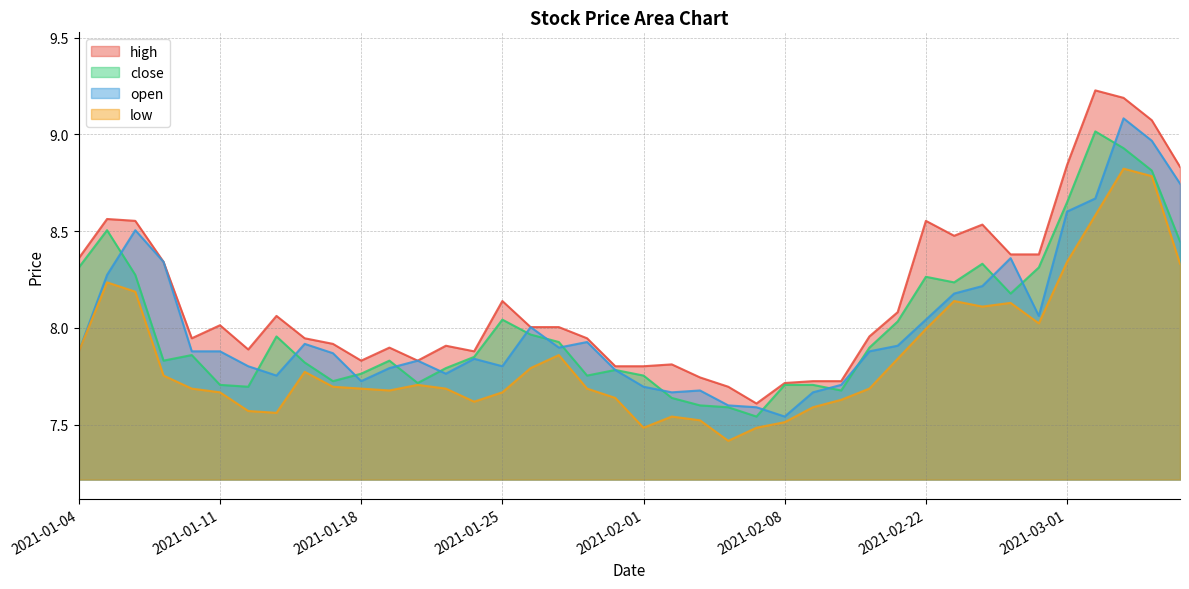

At 2021-02-23, list the series in order from largest to smallest.

high, close, open, low